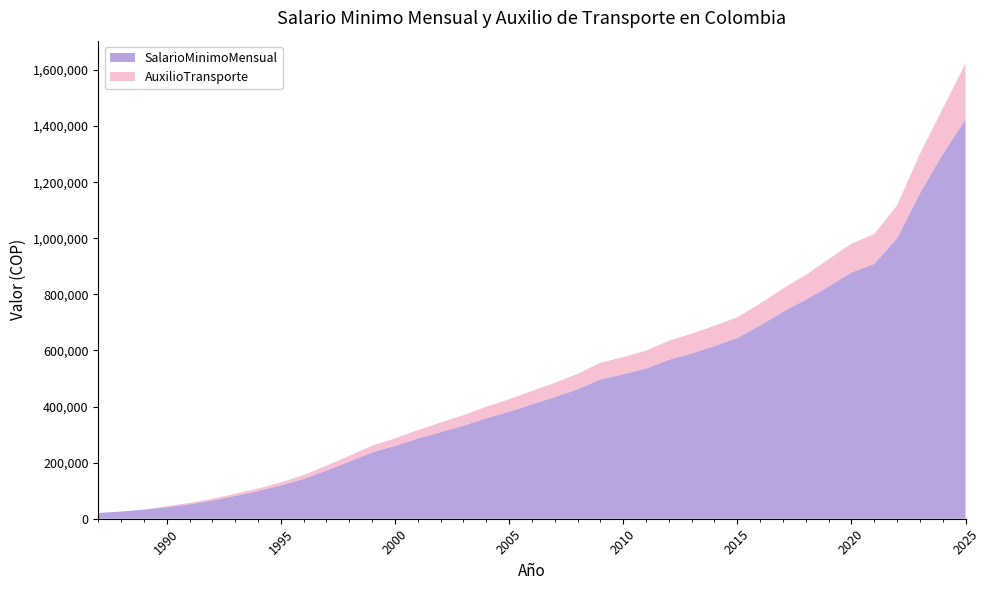

Reading left to right, list all the values displayed in this chart.

SalarioMinimoMensual: 20510	25637	32560	41025	51716	65190	81510	98700	118934	142125	172005	203826	236460	260100	286000	309000	332000	358000	381500	408000	433700	461500	496900	515000	535600	566700	589500	616000	644350	689455	737717	781242	828116	877803	908526	1000000	1160000	1300000	1423500
AuxilioTransporte: 0	0	0	3798	4787	6033	7542	8705	10815	13567	17250	20700	24012	26413	30000	34000	37500	41600	44500	47700	50800	55000	59300	61500	63600	67800	70500	72000	74000	77700	83140	88211	97032	102854	106454	117172	140606	162000	200000